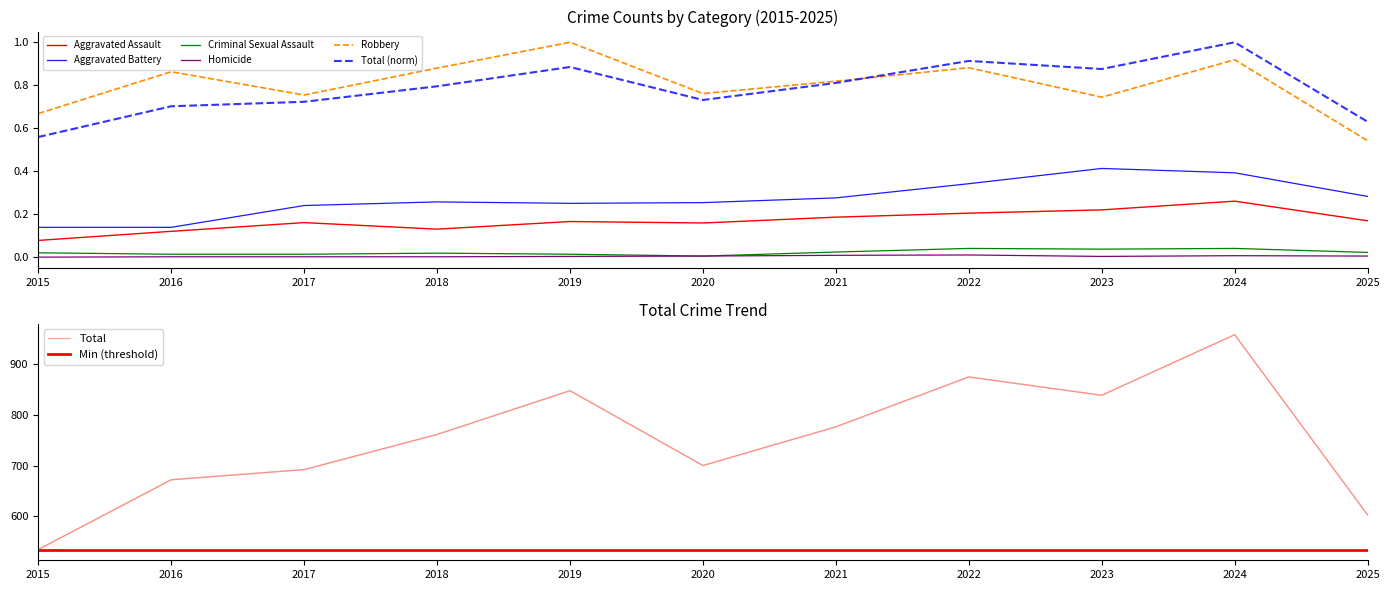

Reading right to left, list all the values displayed in this chart.

Aggravated Assault: 0.2	0.3	0.2	0.2	0.2	0.2	0.2	0.1	0.2	0.1	0.1
Aggravated Battery: 0.3	0.4	0.4	0.3	0.3	0.3	0.3	0.3	0.2	0.1	0.1
Criminal Sexual Assault: 0.0	0.0	0.0	0.0	0.0	0.0	0.0	0.0	0.0	0.0	0.0
Homicide: 0.0	0.0	0.0	0.0	0.0	0.0	0.0	0.0	0.0	0.0	0.0
Robbery: 0.5	0.9	0.7	0.9	0.8	0.8	1.0	0.9	0.8	0.9	0.7
Total: 0.6	1.0	0.9	0.9	0.8	0.7	0.9	0.8	0.7	0.7	0.6